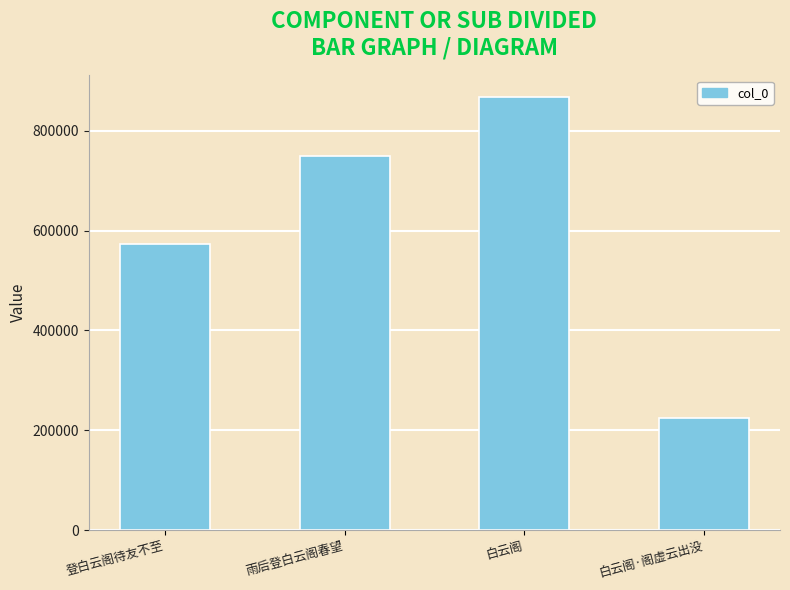

What value does the data have at 登白云阁待友不至?

573957